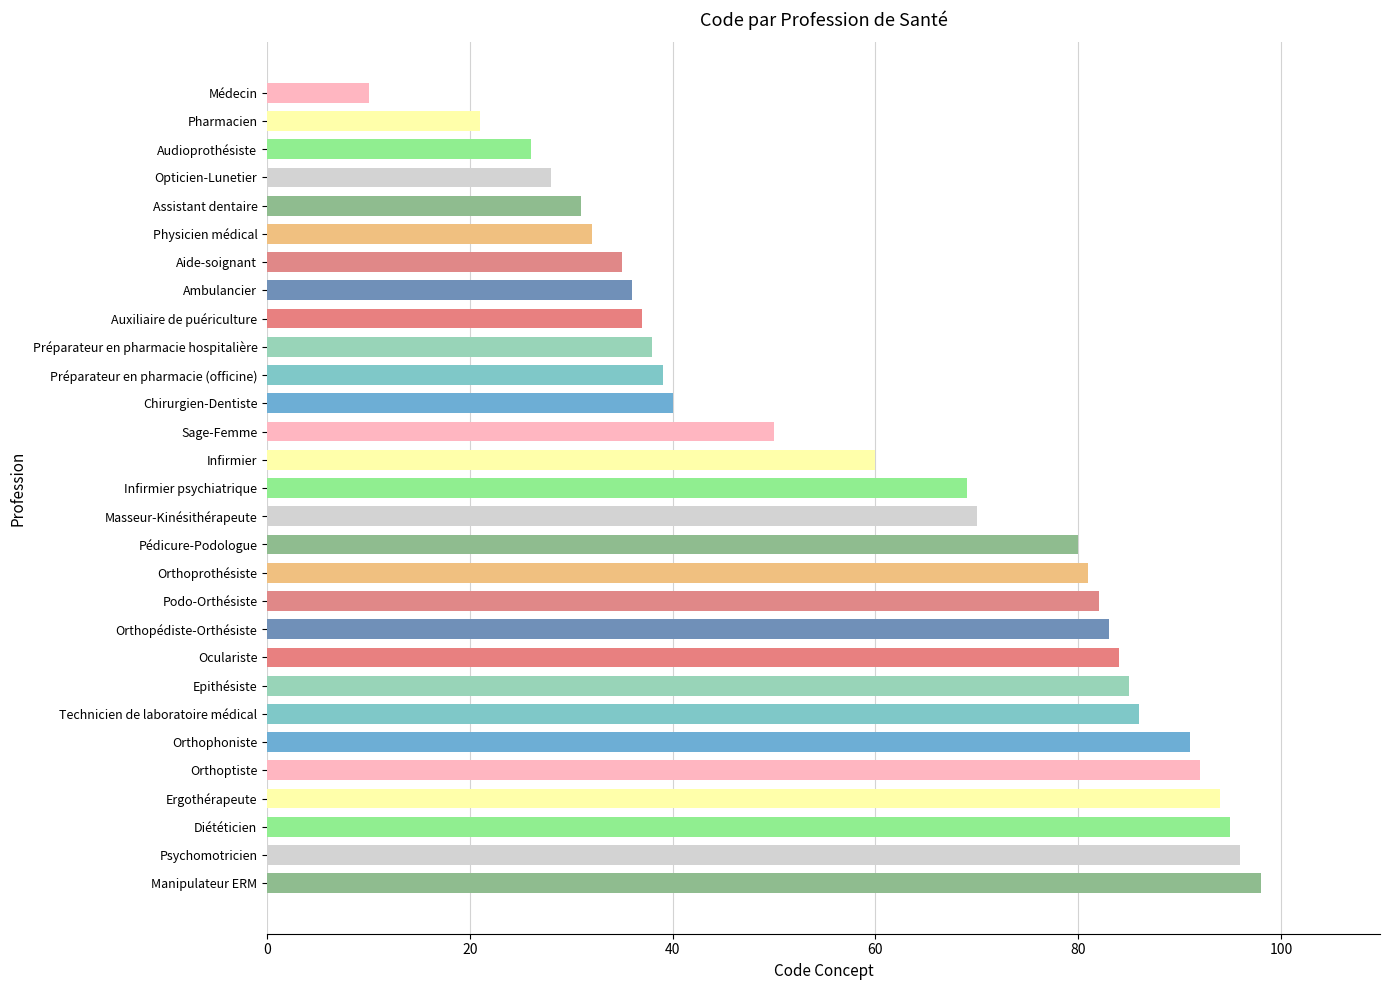

At which label is the value closest to 54?

Sage-Femme